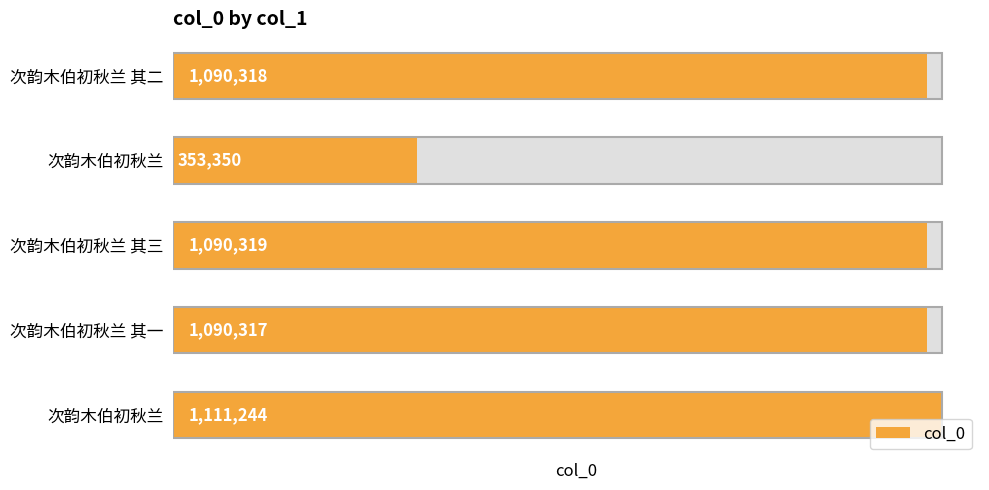

What is the value of the 3rd bar from the left?

1090319